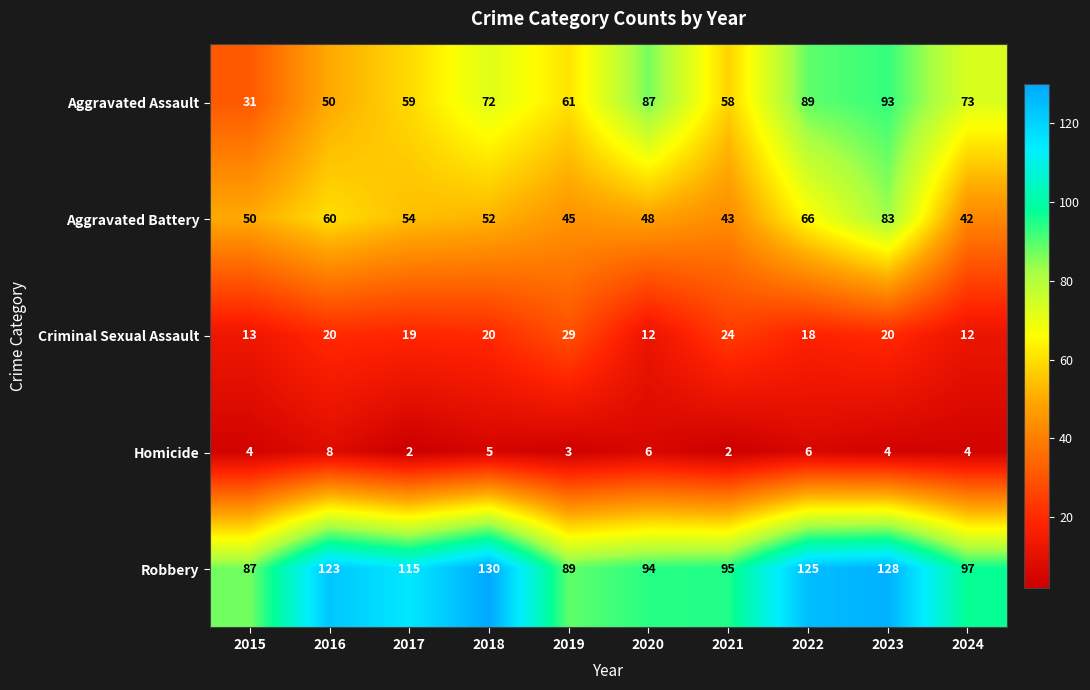

At 2023, list the series in order from smallest to largest.

Homicide, Criminal Sexual Assault, Aggravated Battery, Aggravated Assault, Robbery